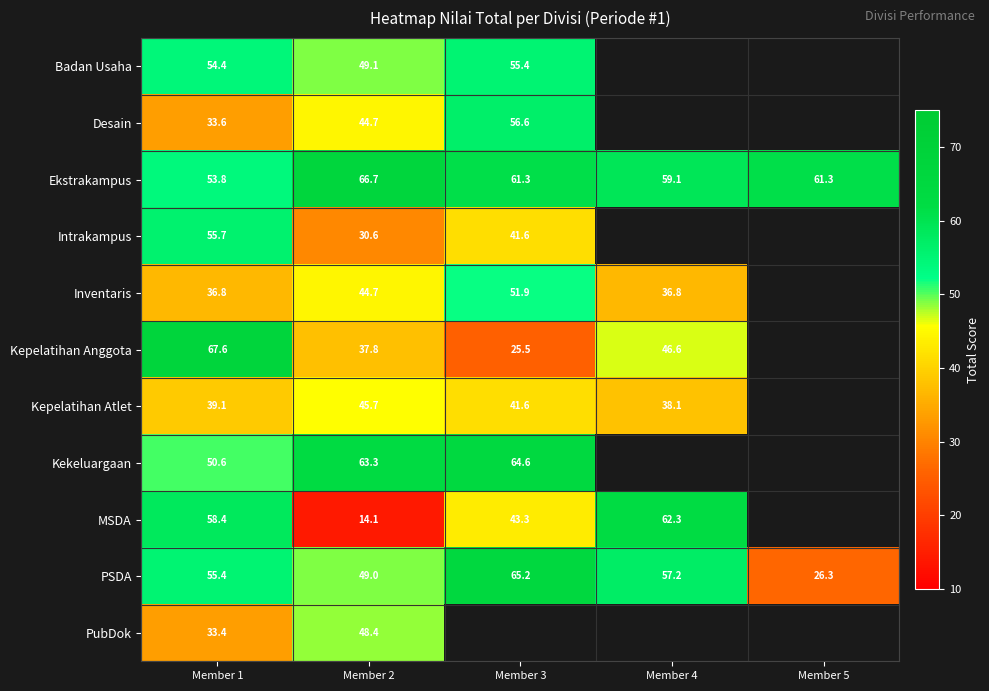

The value of Desain at Member 3 is 56.6. True or false?

True